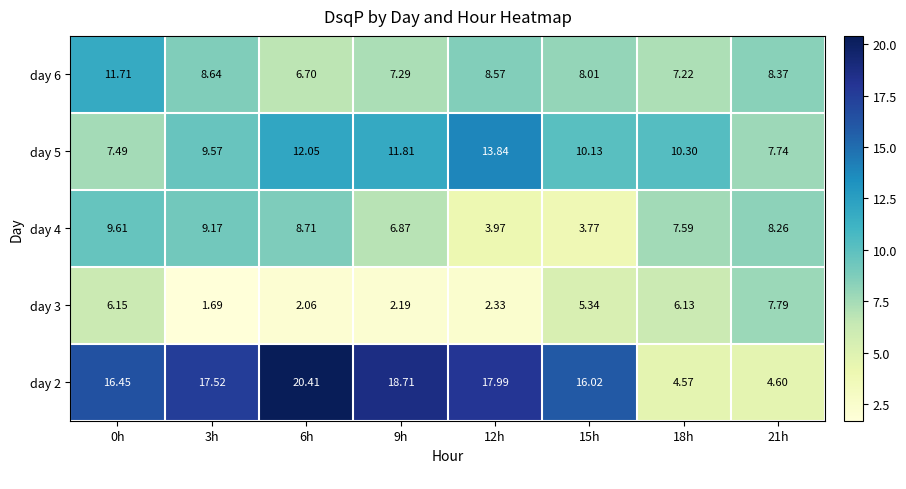

Which series has the widest spread of values?

day 2